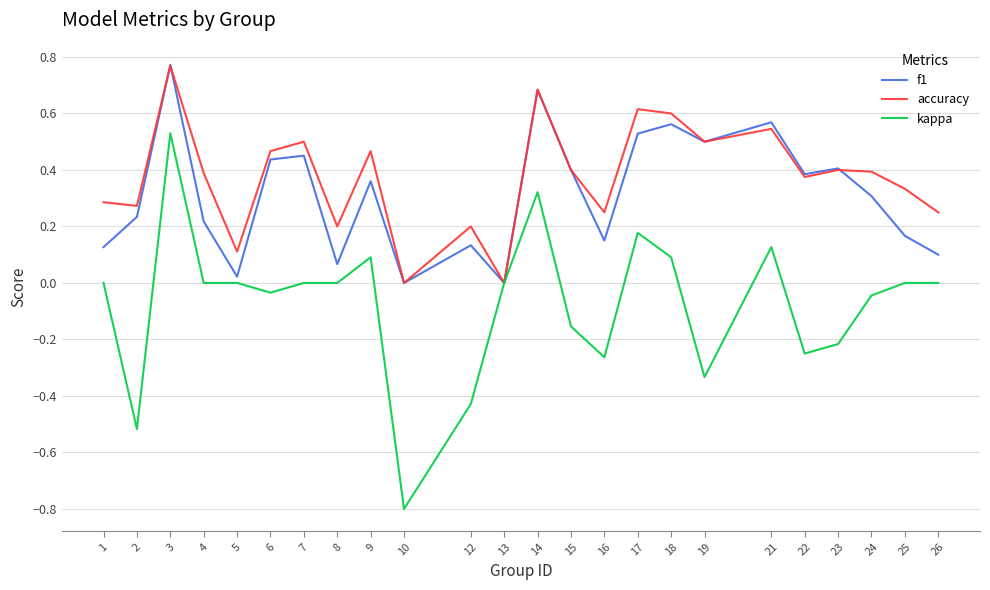

Between 4 and 14, which series saw the biggest shift?

f1